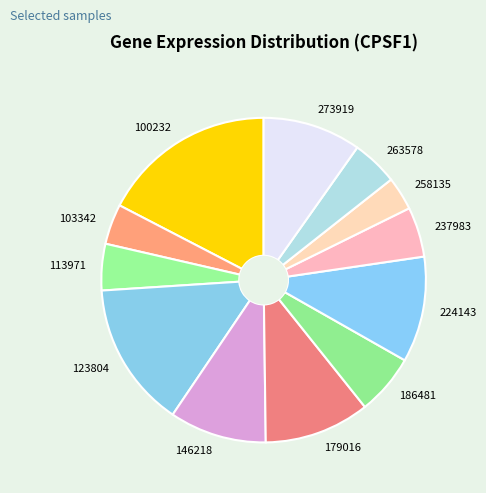

True or false: 273919 accounts for 24% of the total.

False